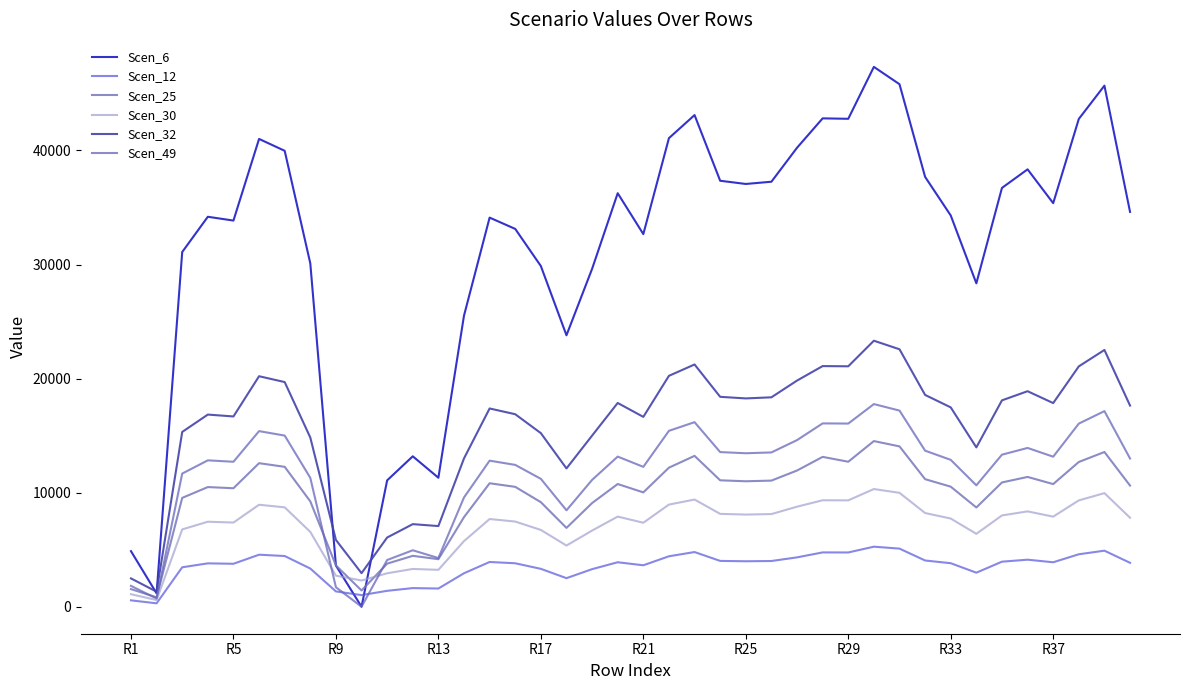

Which series has the largest total across all categories?

Scen_6